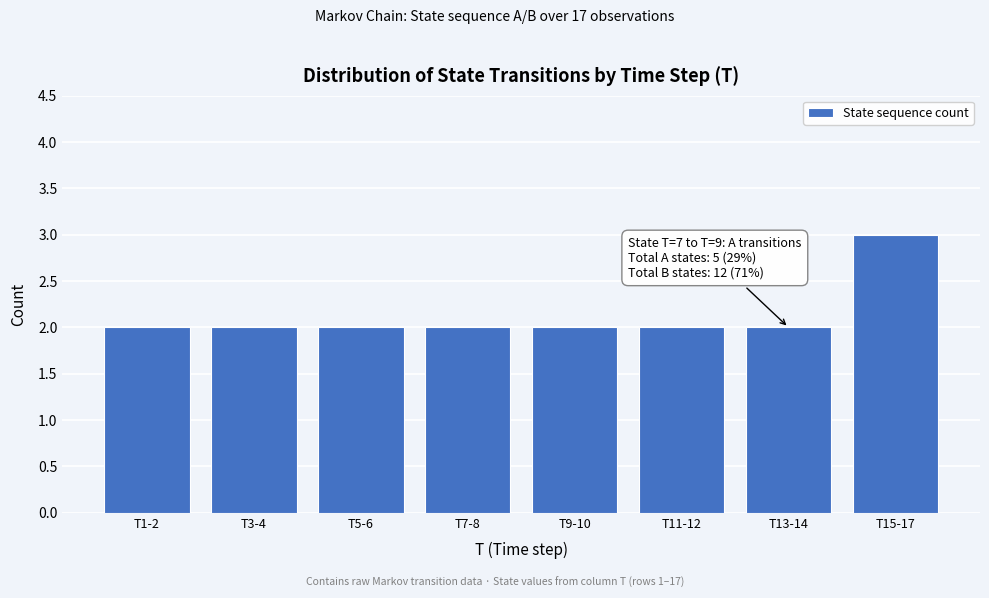

Reading right to left, transcribe all the data shown in this chart.

T15-17=3	T13-14=2	T11-12=2	T9-10=2	T7-8=2	T5-6=2	T3-4=2	T1-2=2